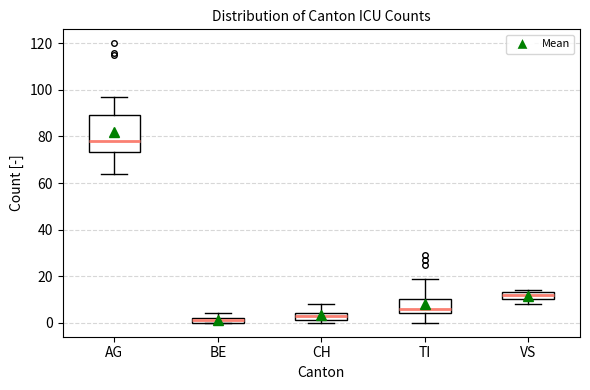

Which box is the tallest, from its lower edge to its upper edge?

AG